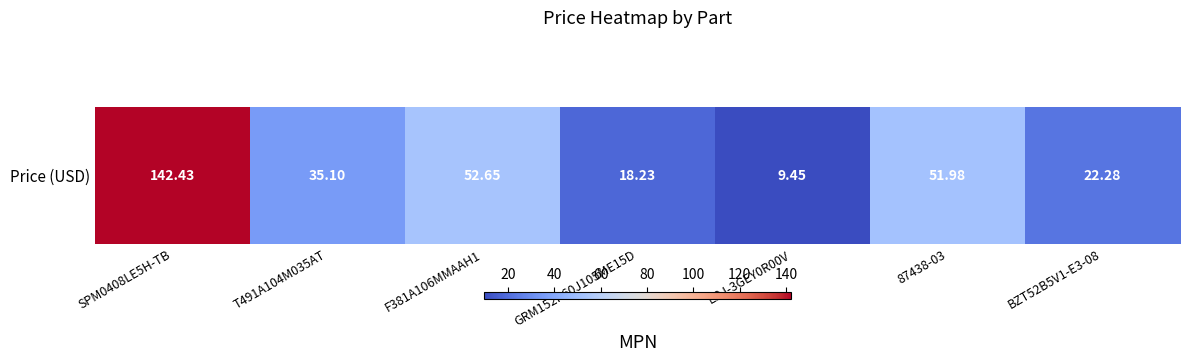

List the labels in order of value, largest first.

SPM0408LE5H-TB, F381A106MMAAH1, 87438-03, T491A104M035AT, BZT52B5V1-E3-08, GRM152R60J105ME15D, ERJ-3GEY0R00V